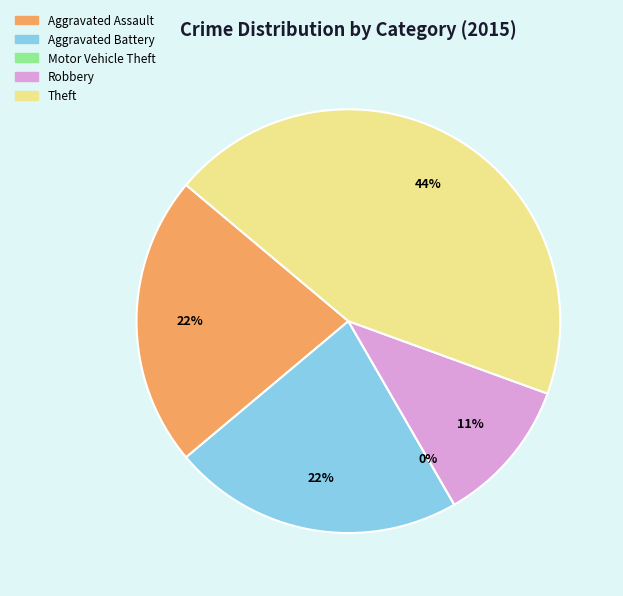

What percentage is NOT represented by Theft?

55.6%